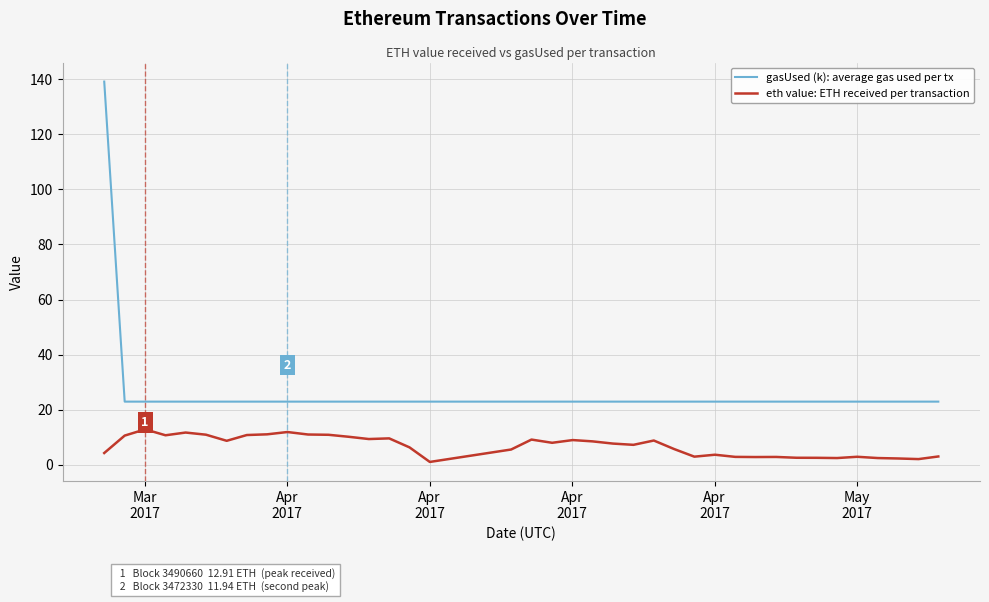

What is the minimum value for gasUsed (k): average gas used per tx?

23.0